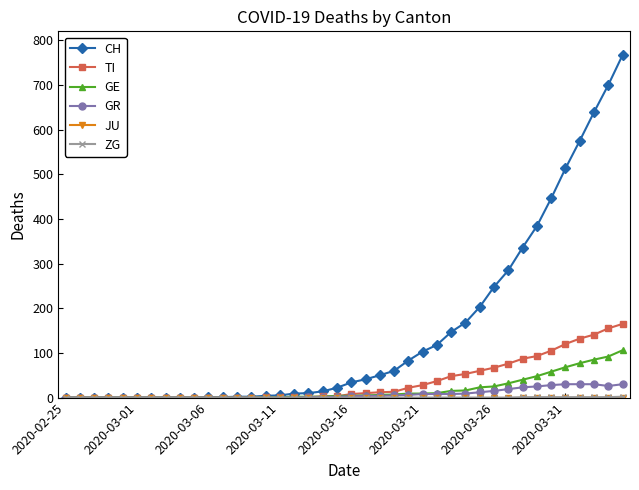

How many values in the TI series are below 8?

20